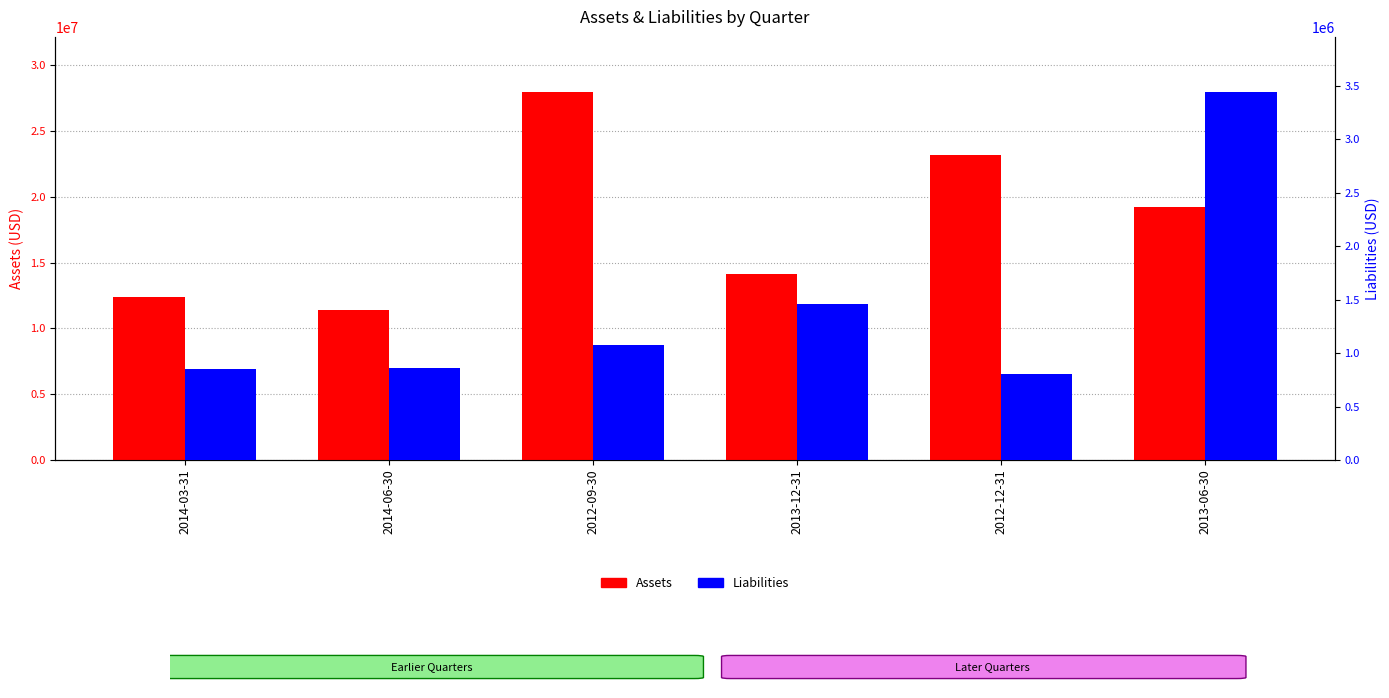

Count the number of data series in this chart.

2